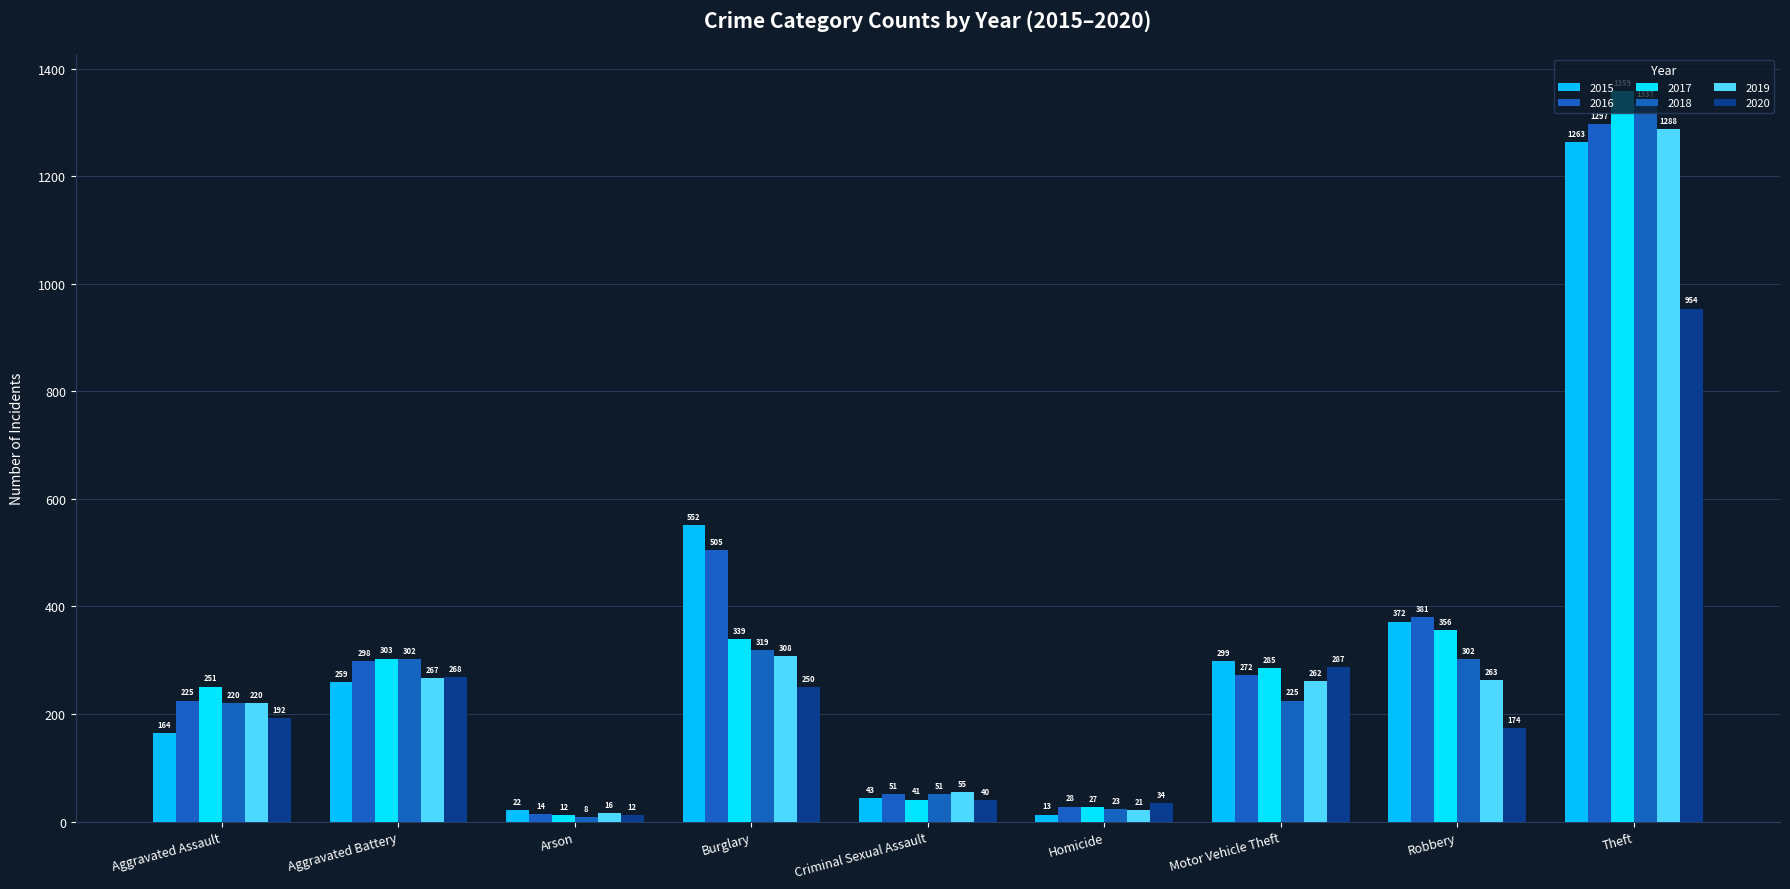

What position from the left is Burglary?

4